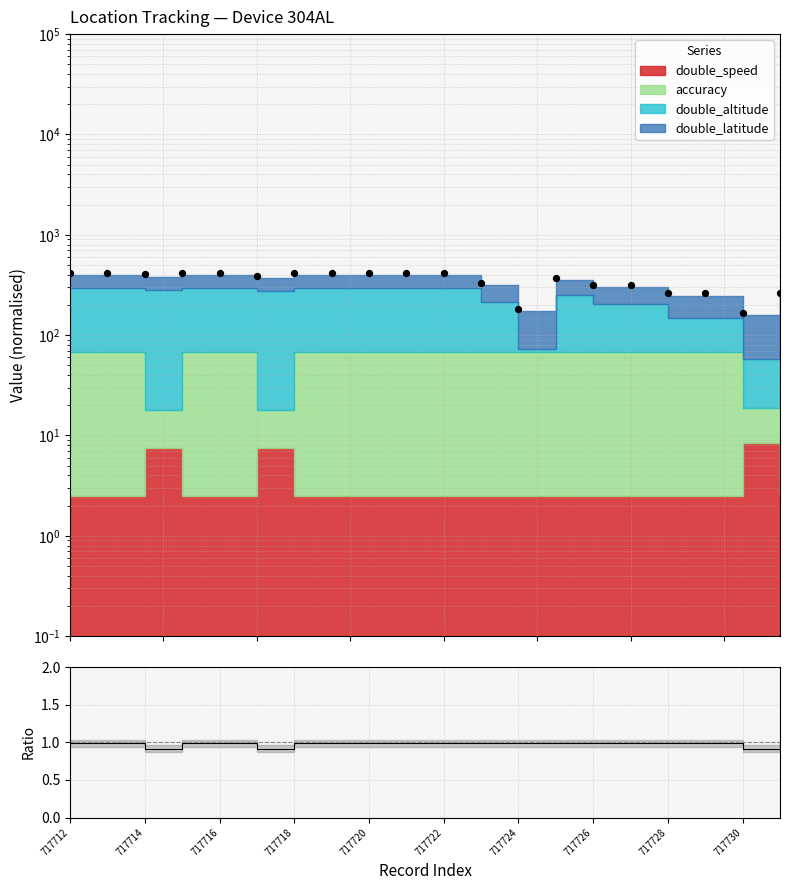

Is the value of total at 717730 greater than the value of ratio at 17?

Yes